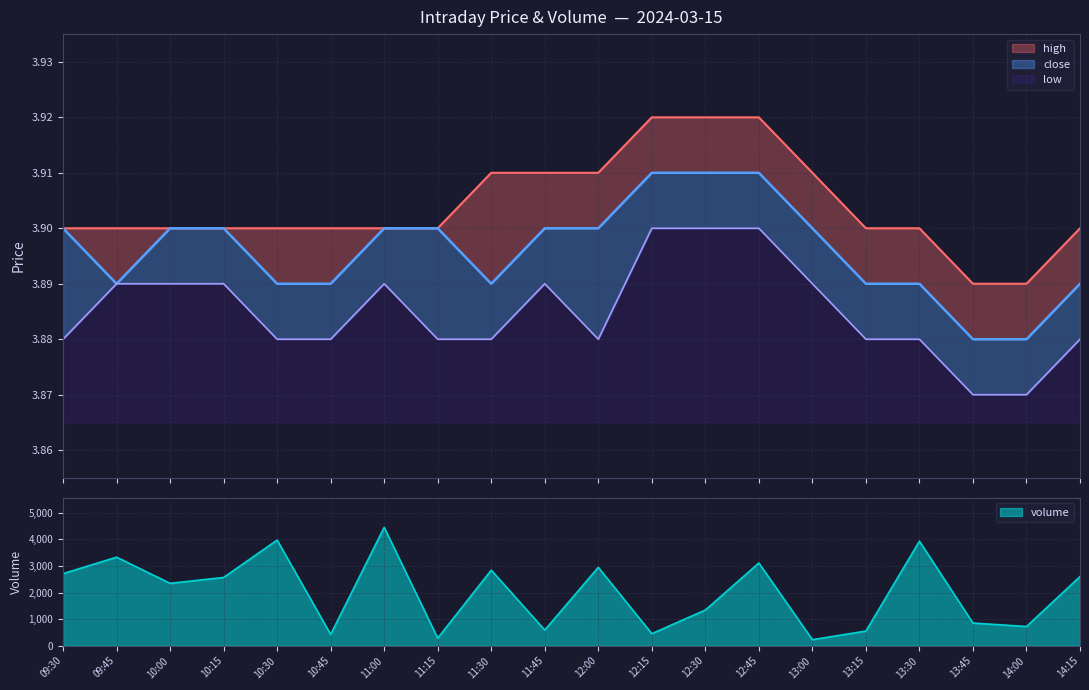

Where is low nearest to the value 3?

13:45